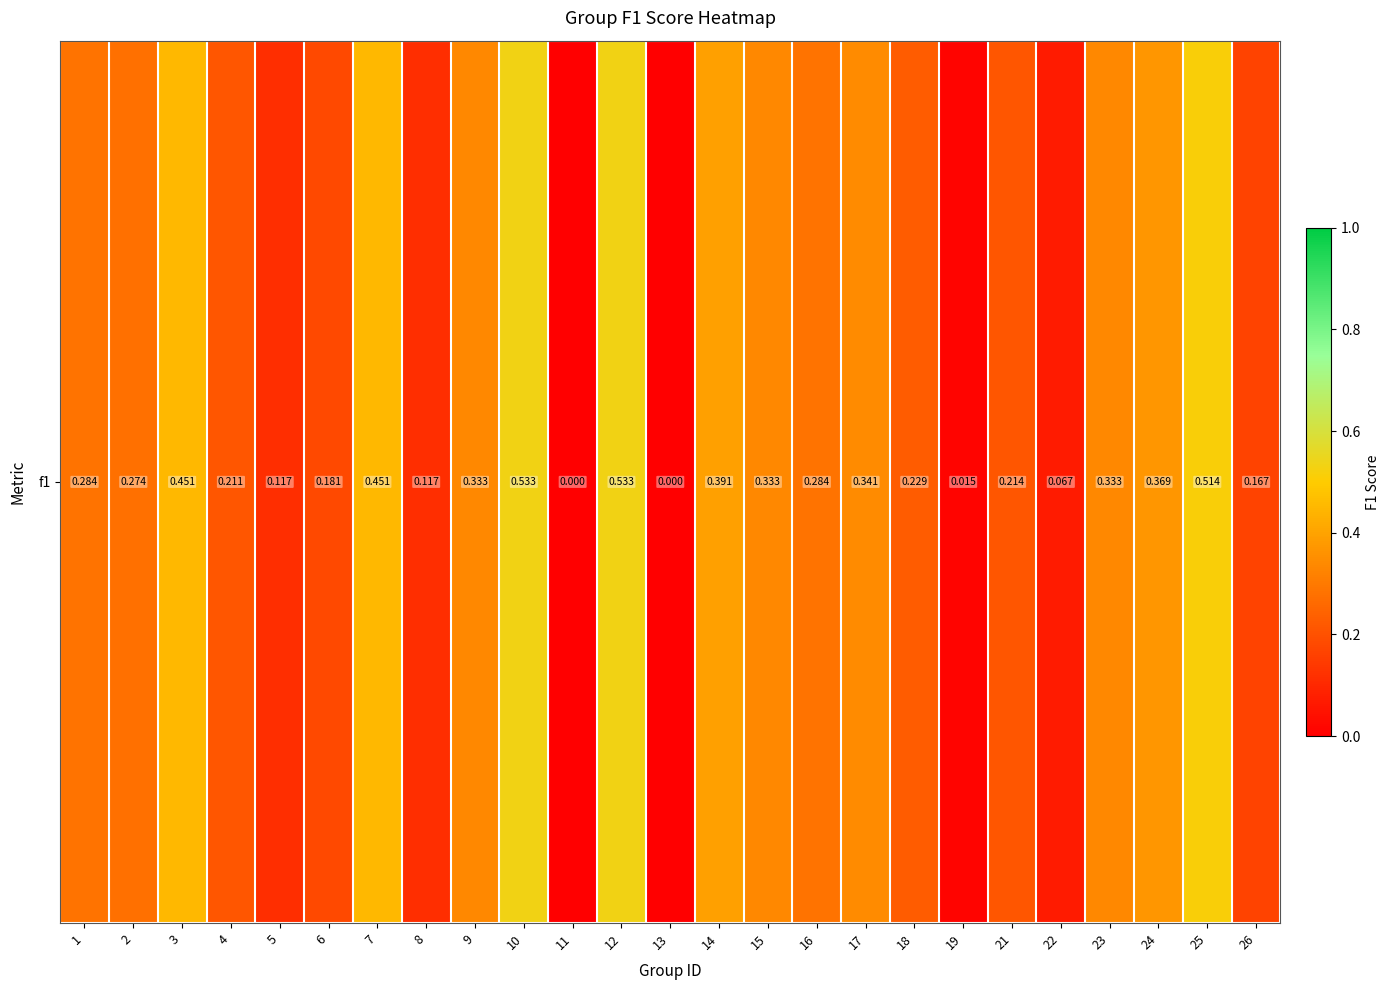

What is the sum of the values at 15 and 26?

0.5